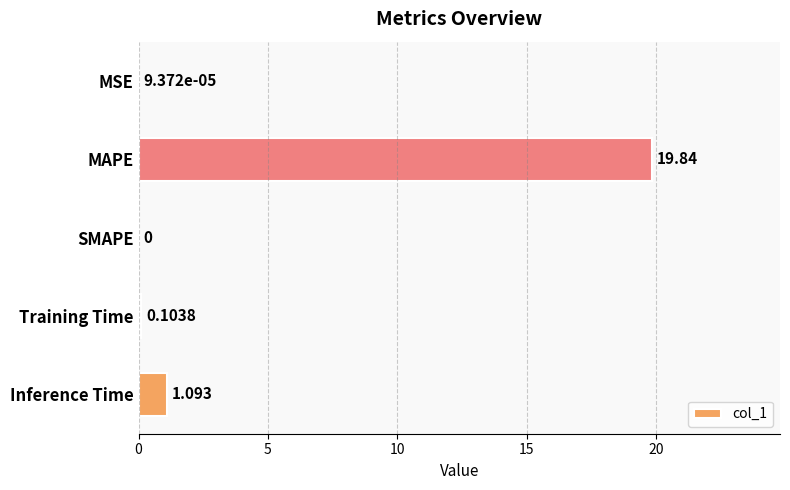

Which has a higher value, Training Time or SMAPE?

Training Time